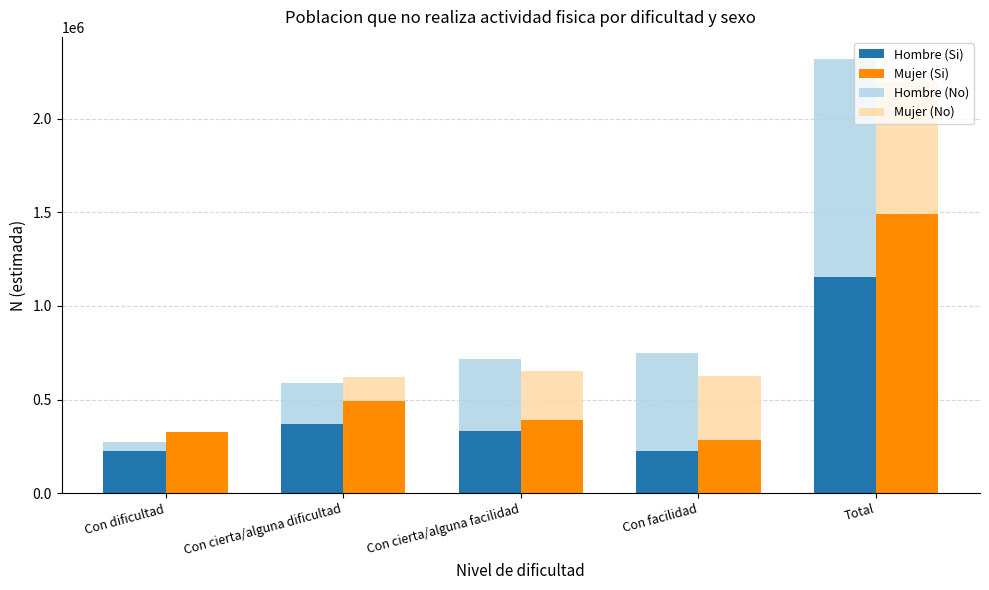

At which category is the sum across all series the highest?

Total